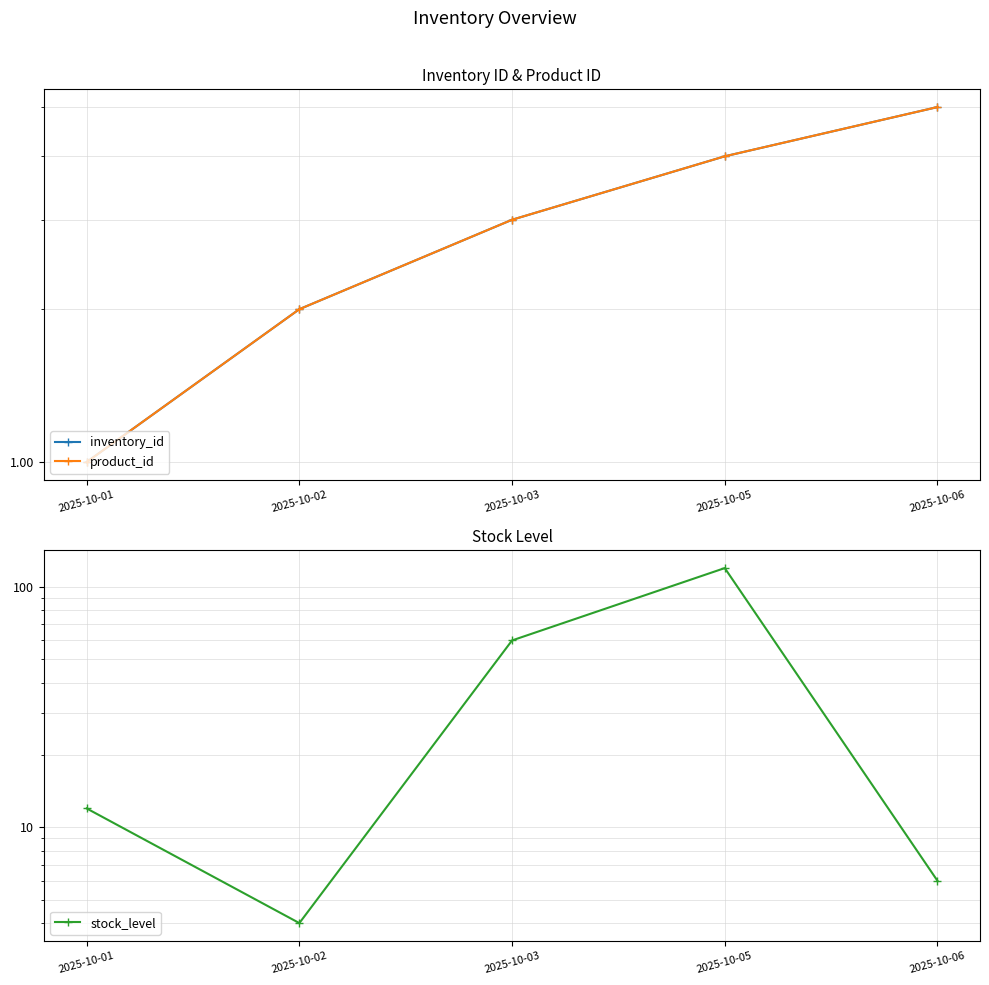

What is the smallest value displayed?

1